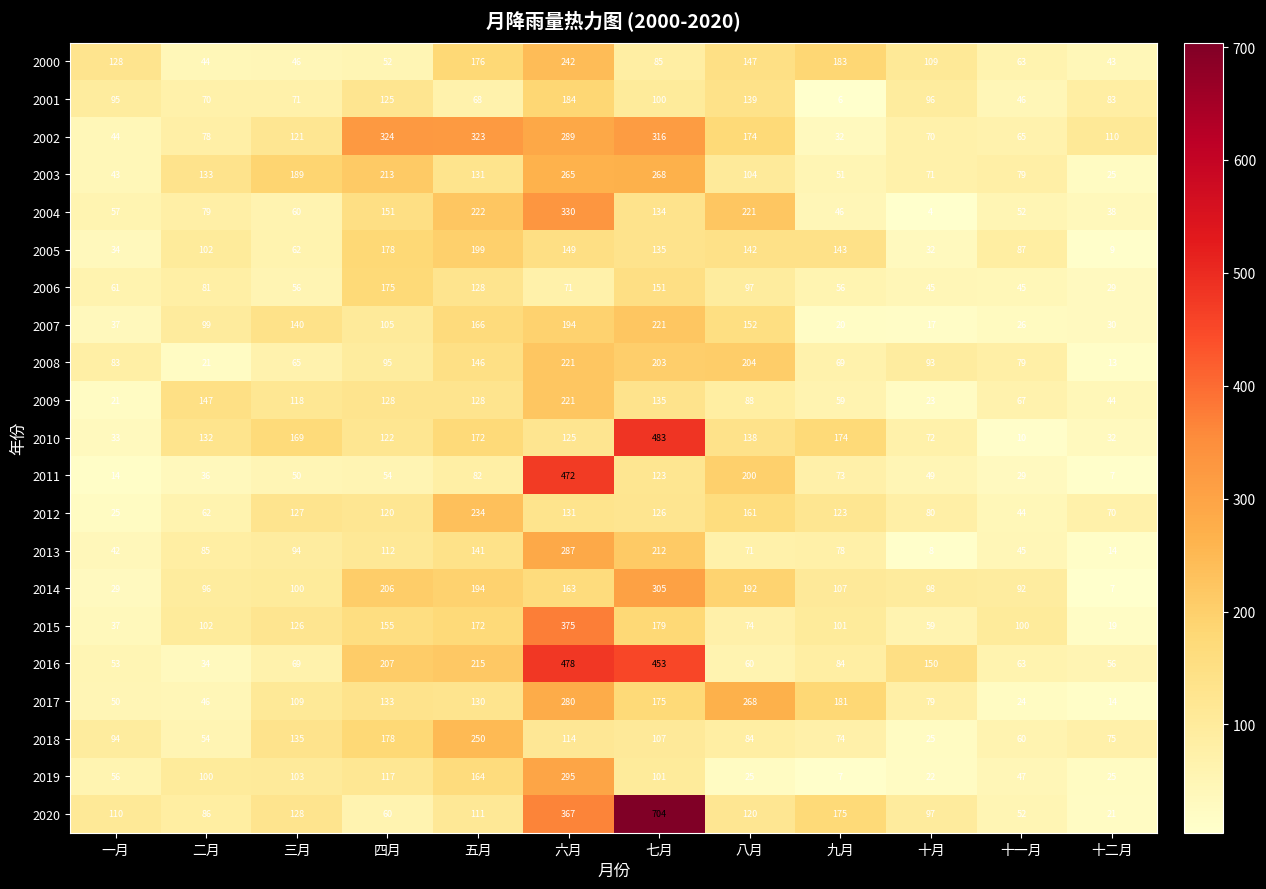

What is the highest value of the 2015 series?

375